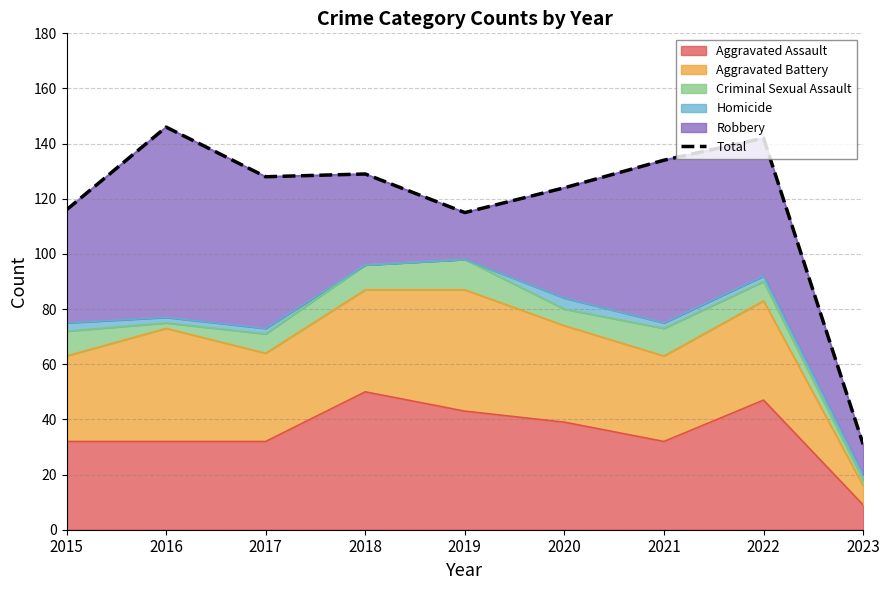

Approximately how many times larger is the value at 2019 compared to 2020?

0.9